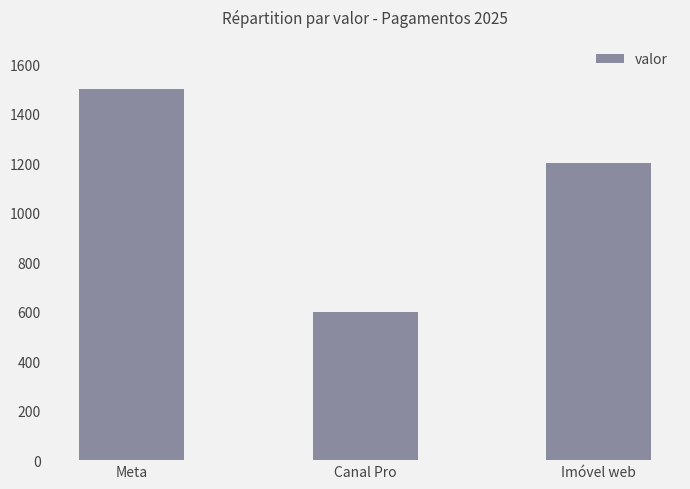

Does the chart contain any negative values?

No